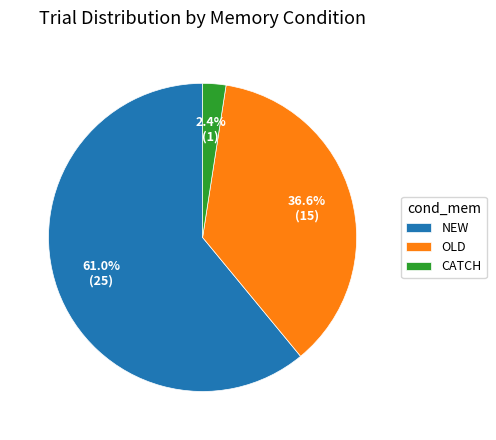

Approximately how many times larger is the value at NEW compared to OLD?

1.7